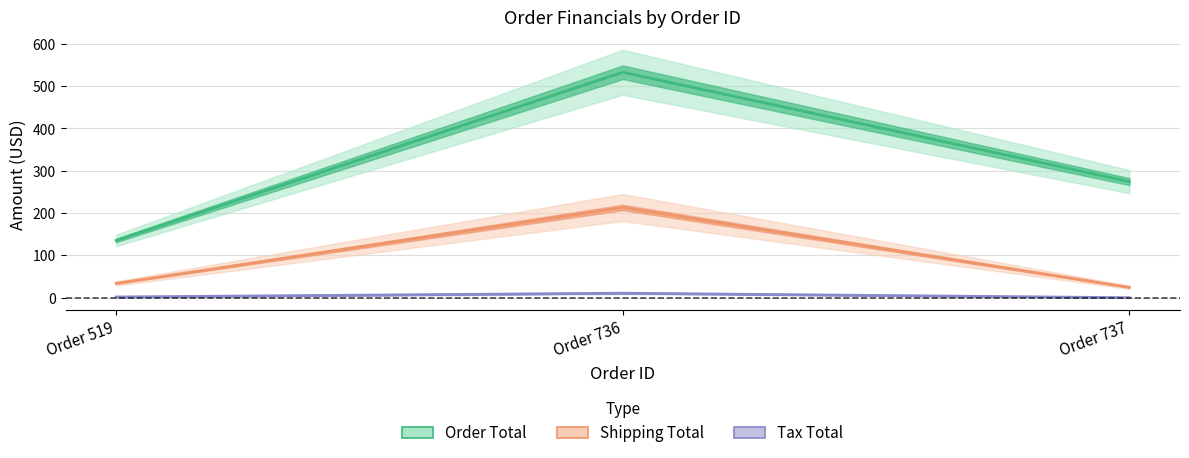

At which category is the sum across all series the highest?

Order 736